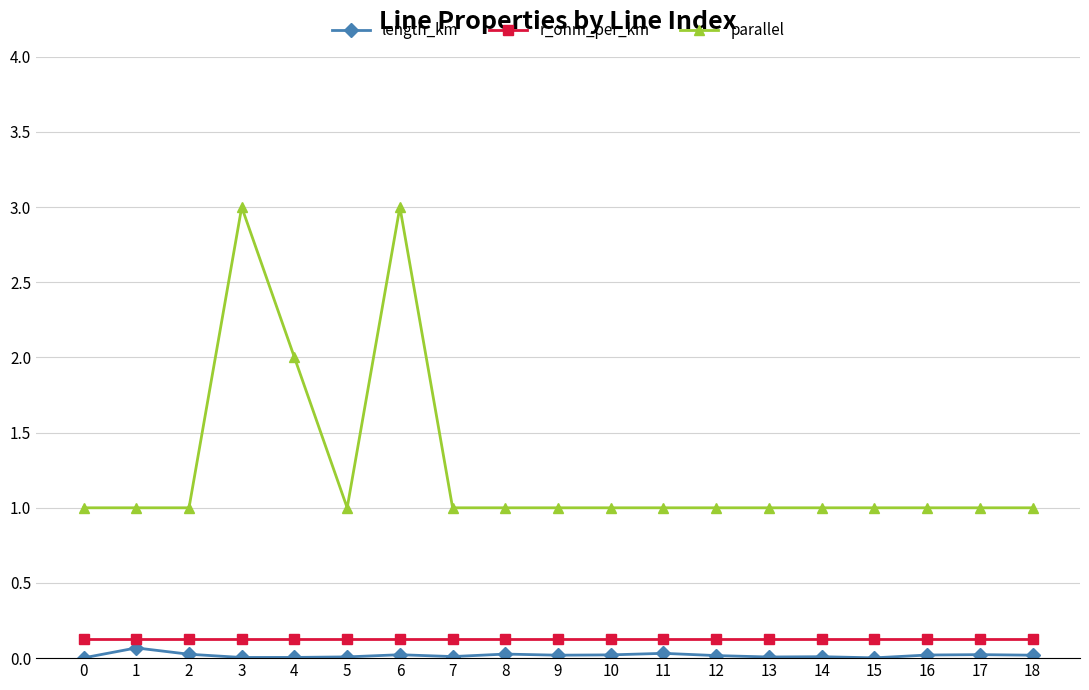

How many r_ohm_per_km values are between 0 and 1?

19